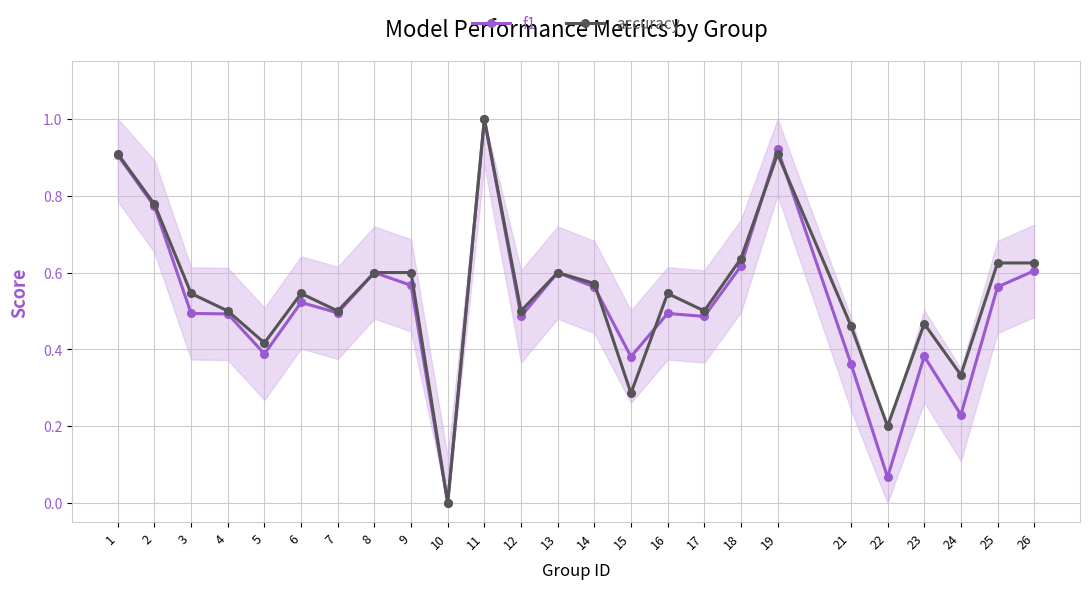

At which category is the sum across all series the highest?

11